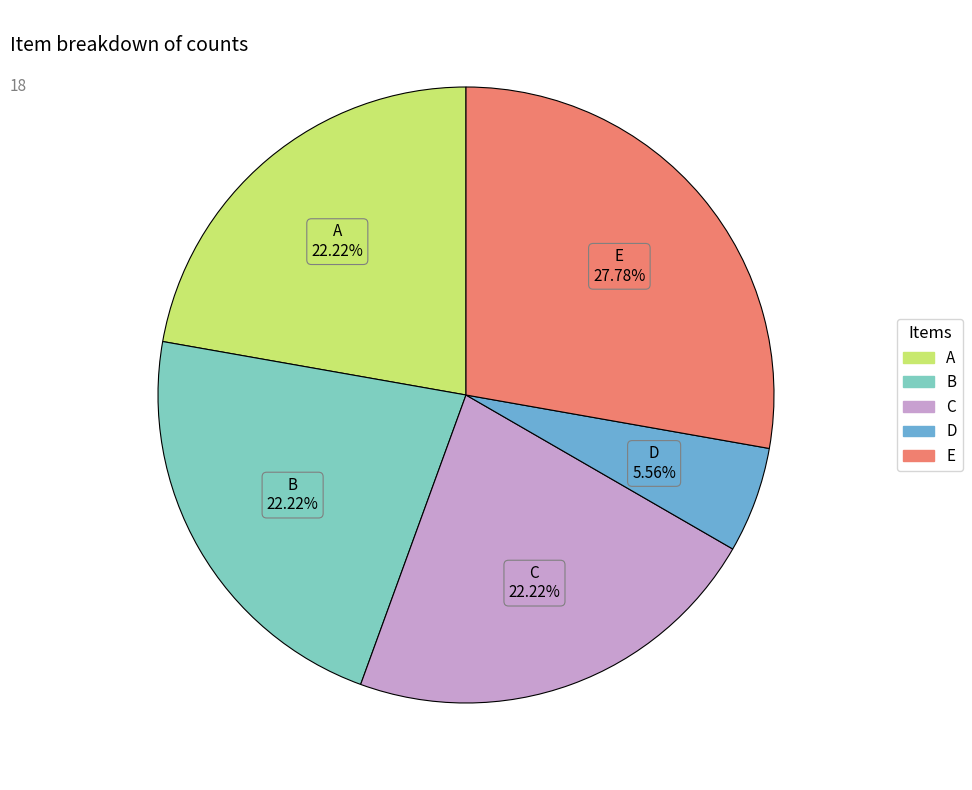

Which has a higher value, B or D?

B